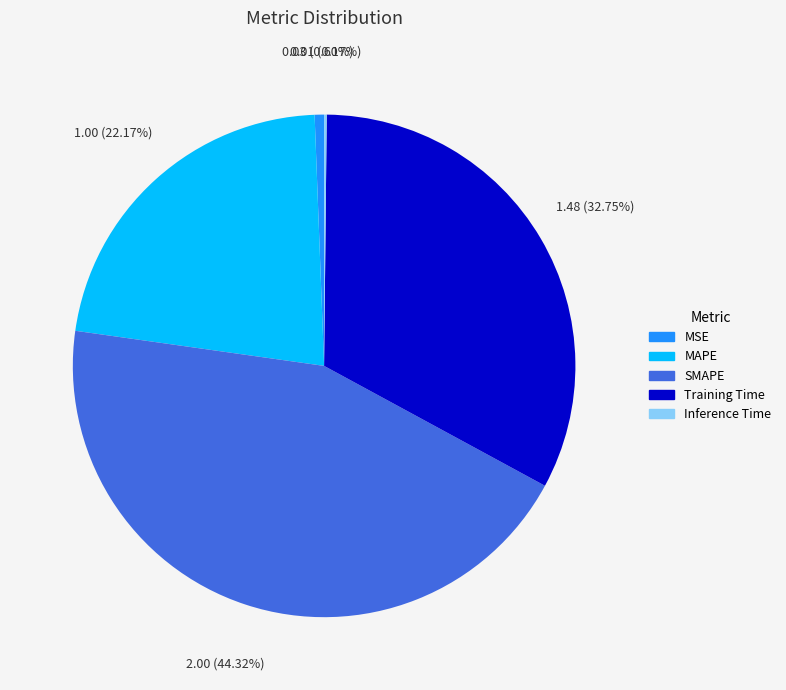

What percentage is NOT represented by MSE?

99.4%